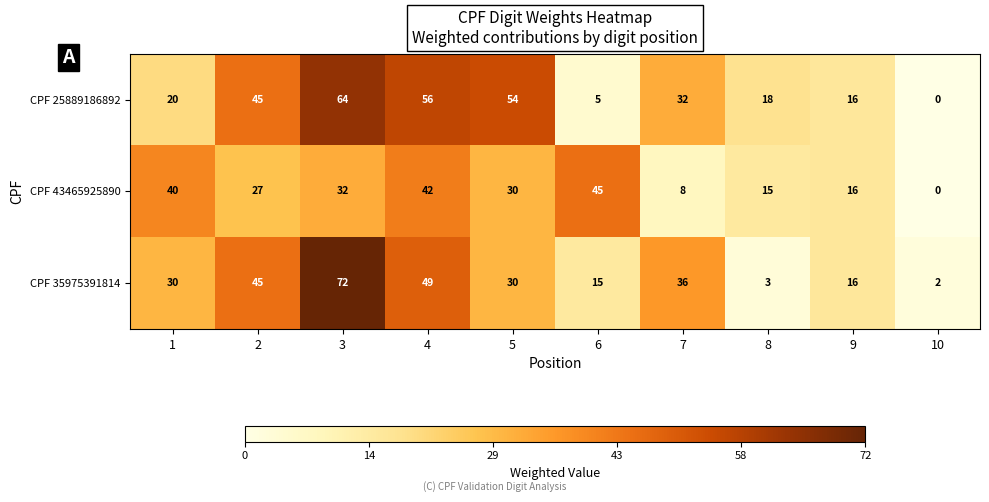

What is the difference between the CPF 43465925890 values at 9 and 4?

26